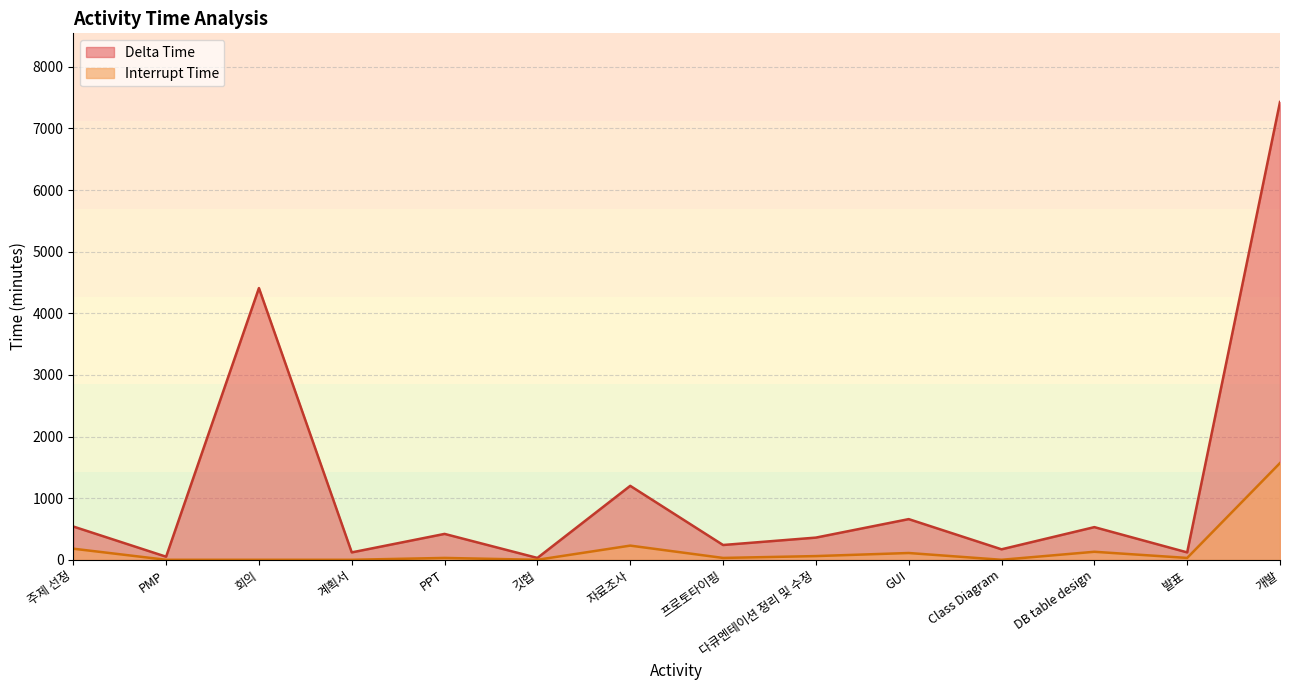

What position from the right is 다큐멘테이션 정리 및 수정?

6